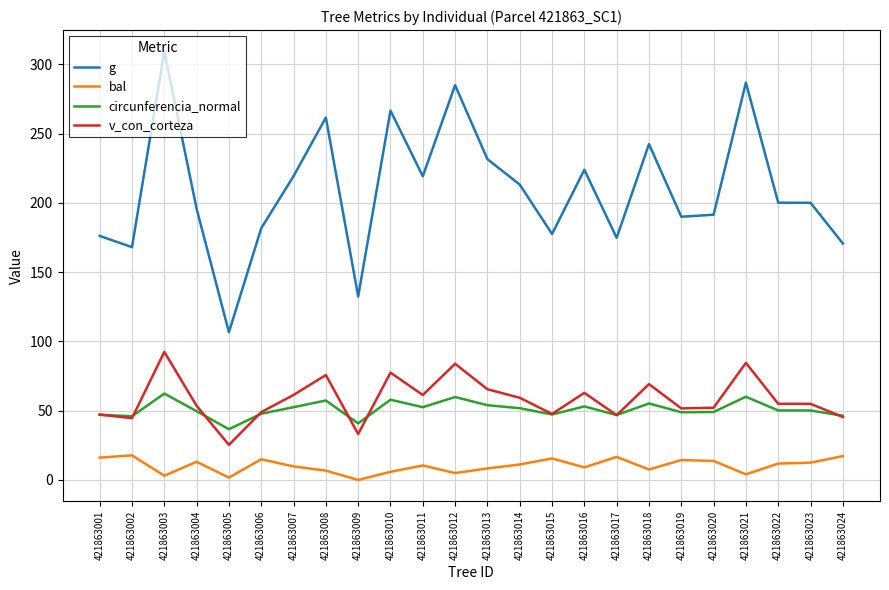

What is the greatest value displayed?

309.2